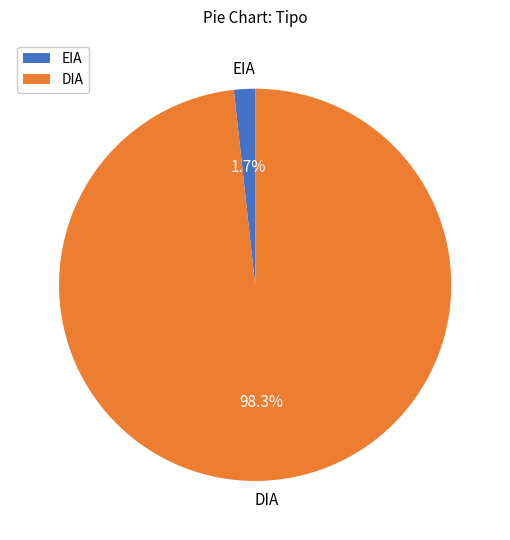

To the nearest percent, what is the difference between the EIA and DIA slice percentages?

97%